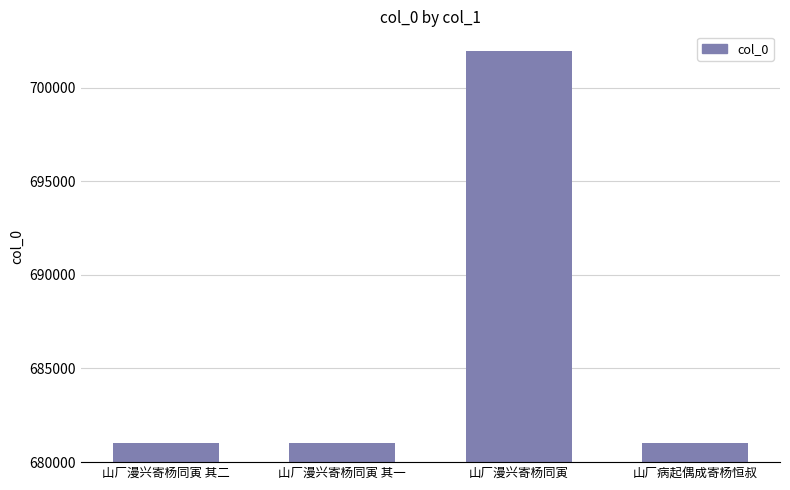

The value at 山厂漫兴寄杨同寅 其一 is 1024711. True or false?

False